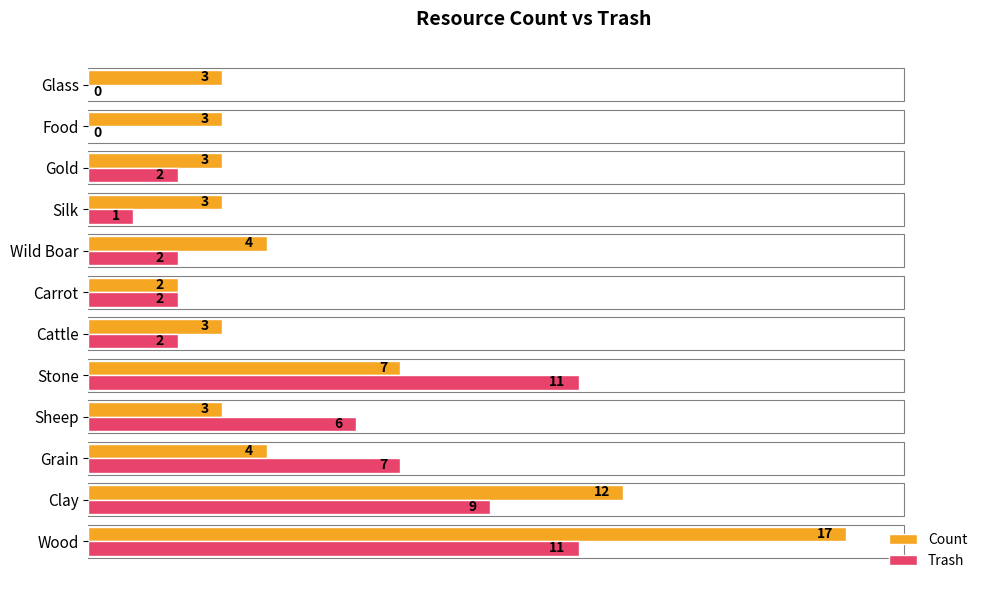

Is the value of Count at Silk greater than the value of Trash at Cattle?

Yes